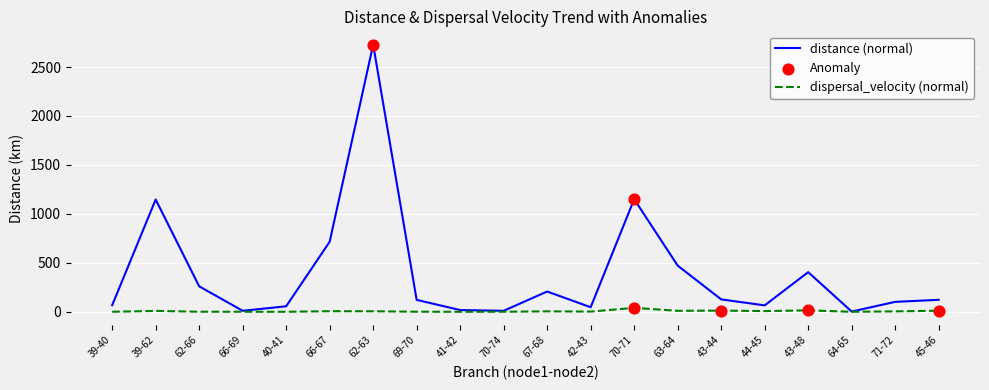

Which series has the largest total across all categories?

distance (normal)